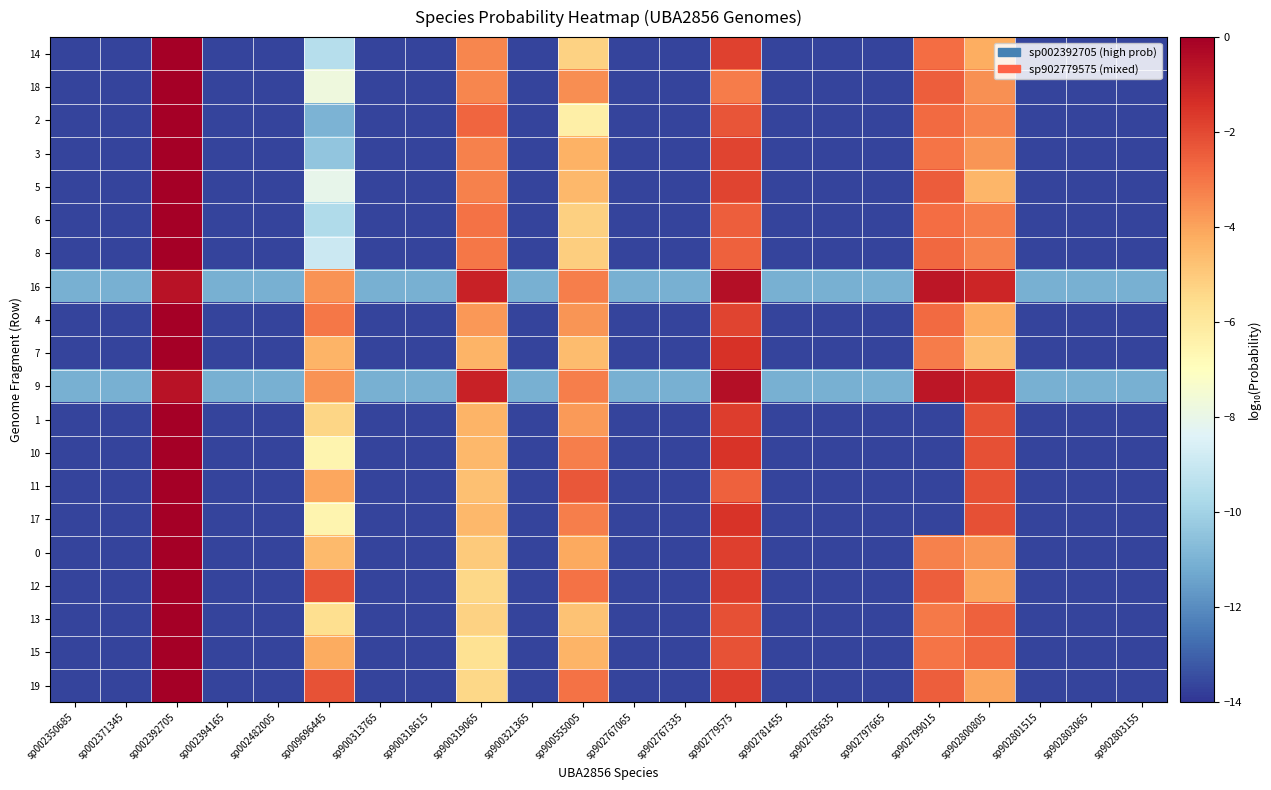

What is the difference between the highest and lowest values at sp002394165?

2.6